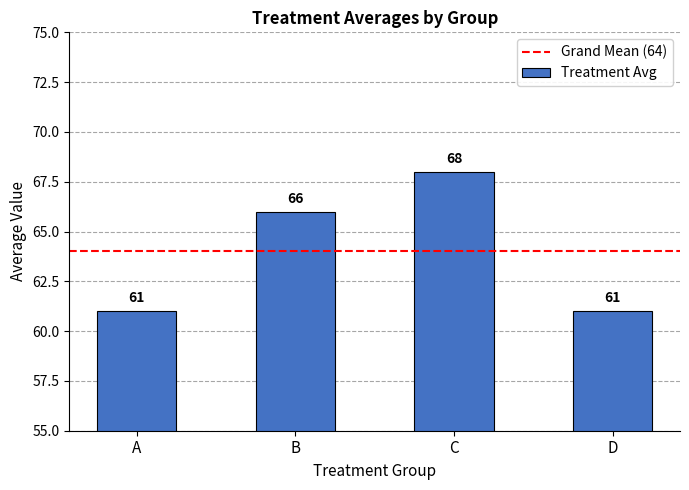

What is the greatest value displayed?

68